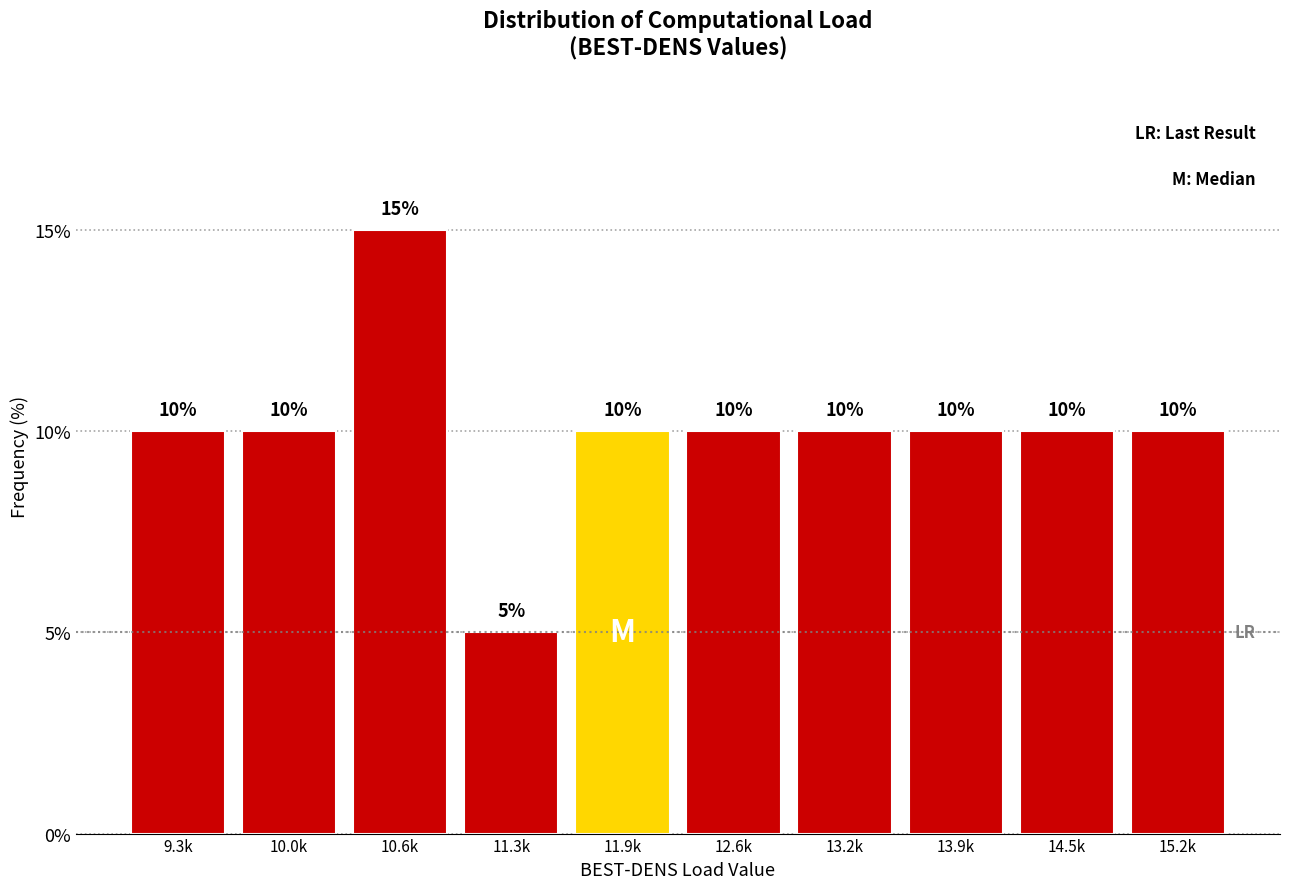

Reading right to left, list all the values displayed in this chart.

15.2k=10	14.5k=10	13.9k=10	13.2k=10	12.6k=10	11.9k=10	11.3k=5	10.6k=15	10.0k=10	9.3k=10